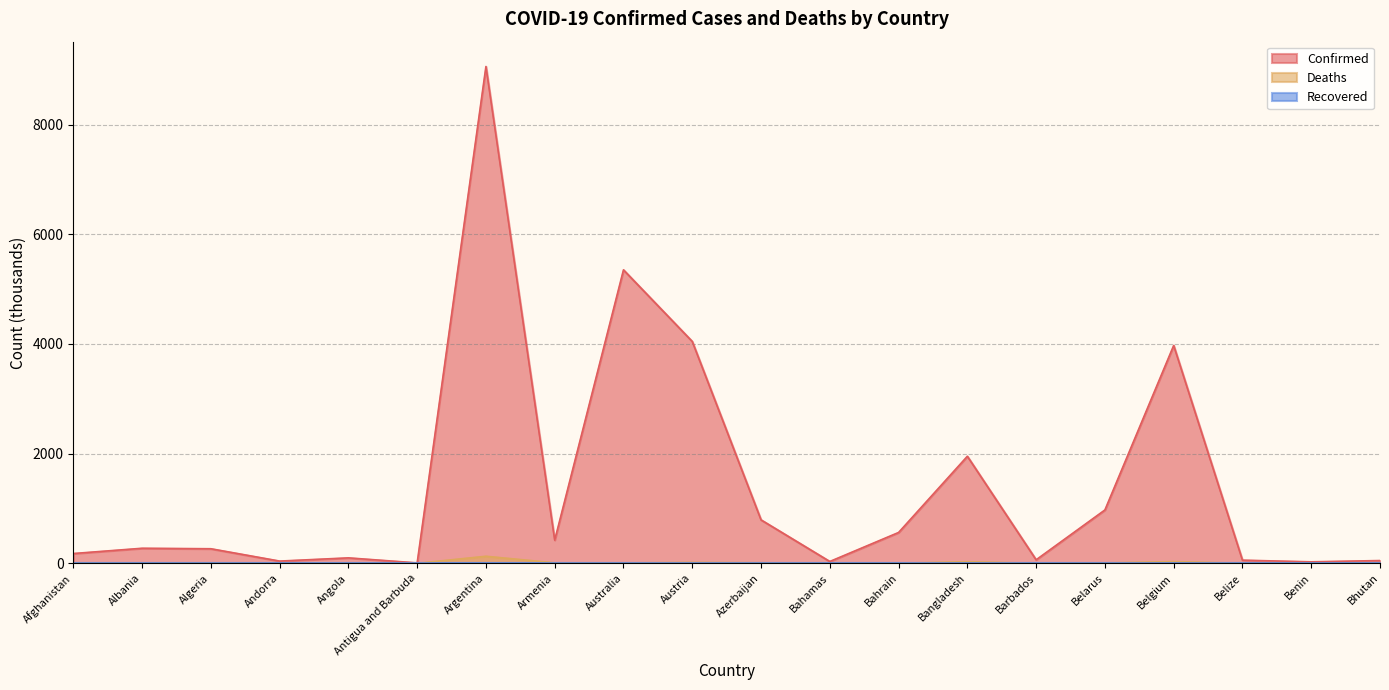

In Deaths, how many points are higher than both neighbors (excluding endpoints)?

6